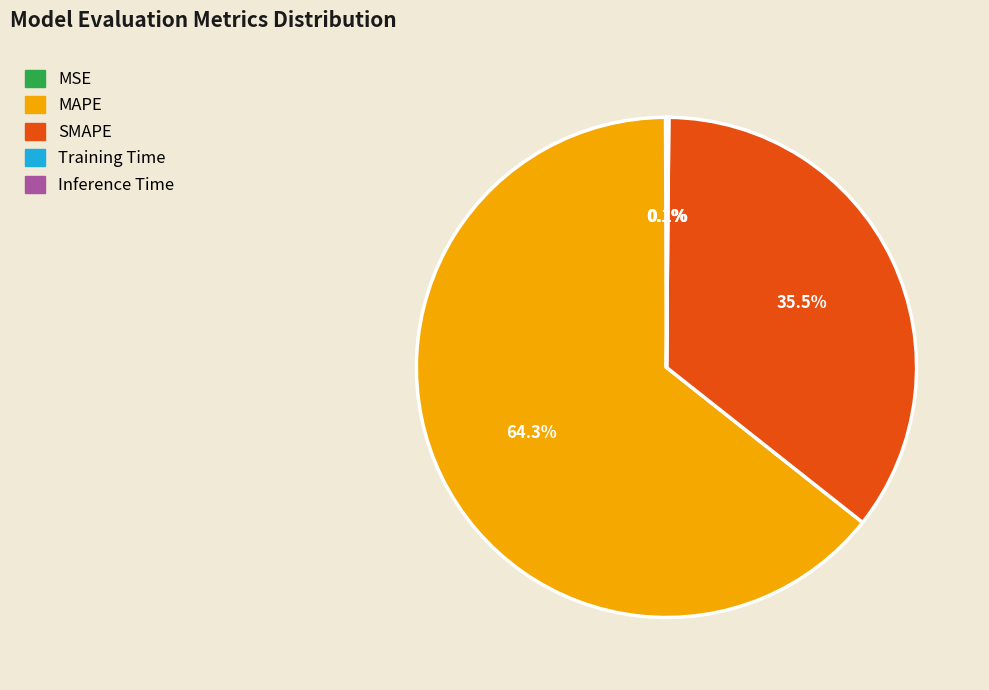

Which slice represents more than half of the pie?

MAPE